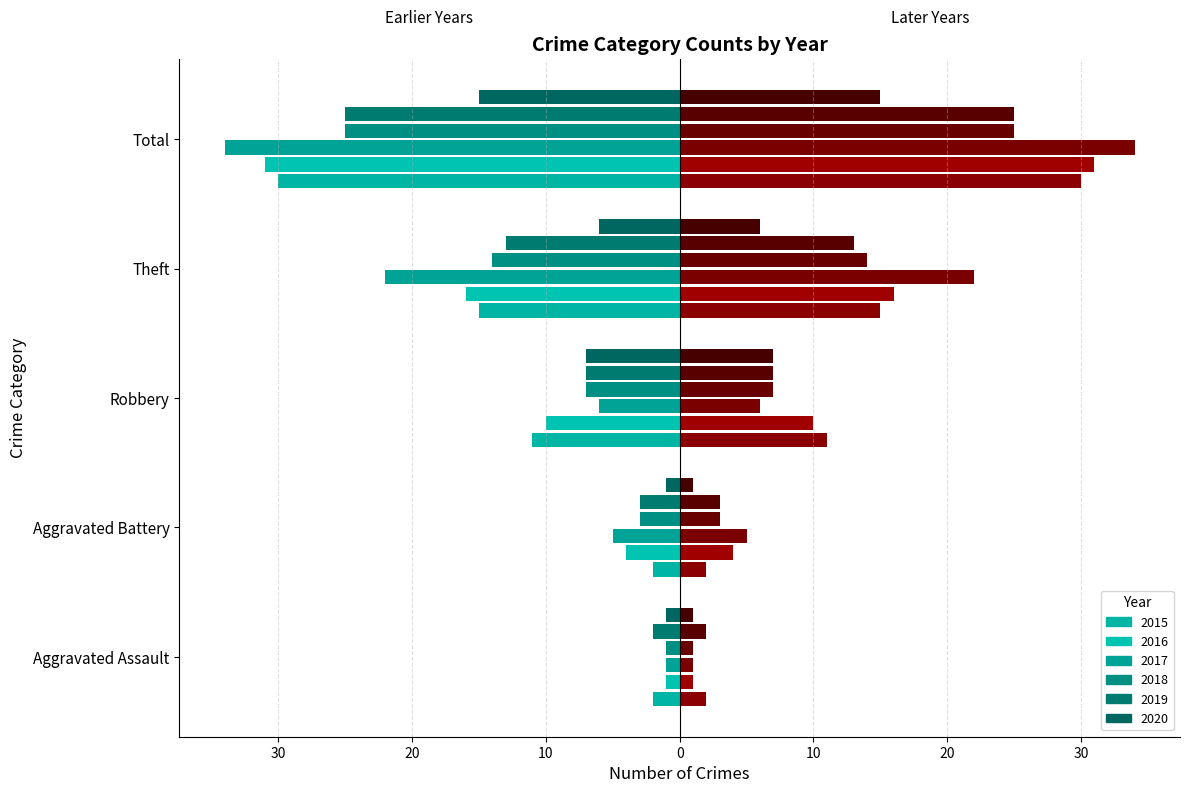

Reading left to right, transcribe all the data shown in this chart.

2015: -2	-2	-11	-15	-30
2016: -1	-4	-10	-16	-31
2017: -1	-5	-6	-22	-34
2018: -1	-3	-7	-14	-25
2019: -2	-3	-7	-13	-25
2020: -1	-1	-7	-6	-15